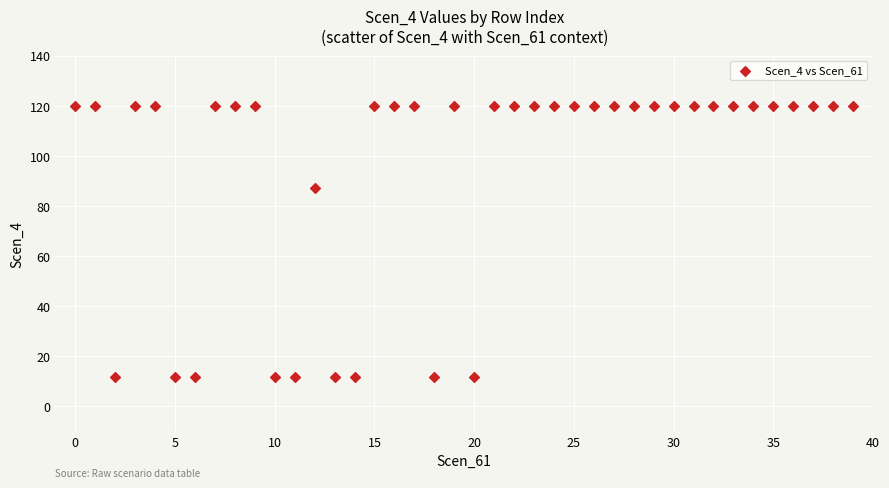

What Y value in the scatter plot is closest to 65?

87.1